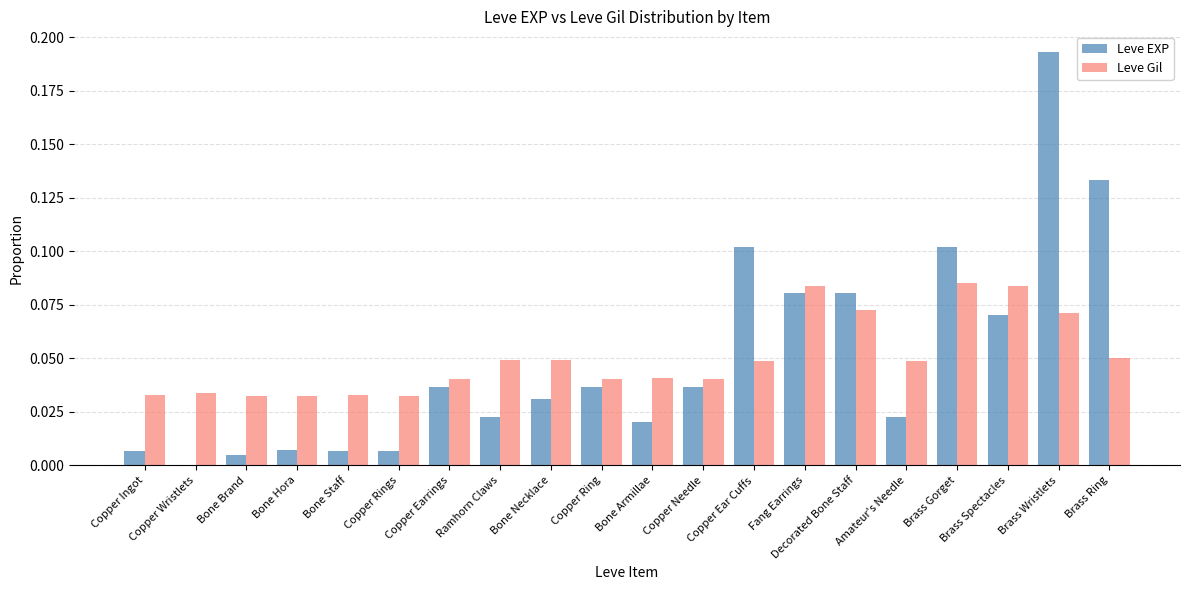

Which label corresponds to the largest value in the chart?

Brass Wristlets